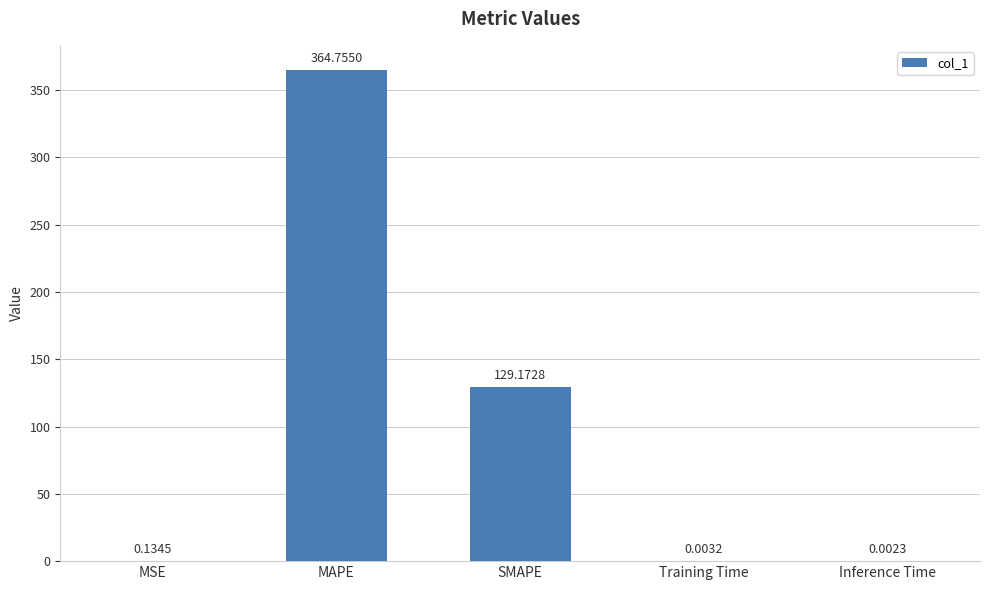

The value at SMAPE is 129.2. True or false?

True